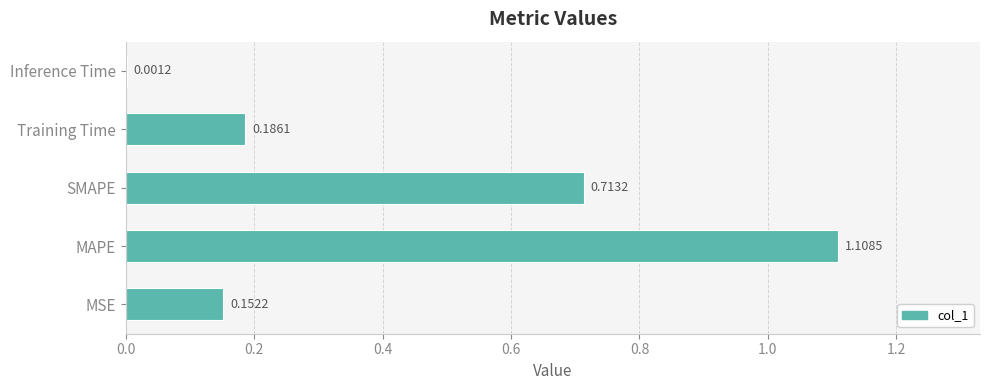

Which category has the highest value across all series?

MAPE